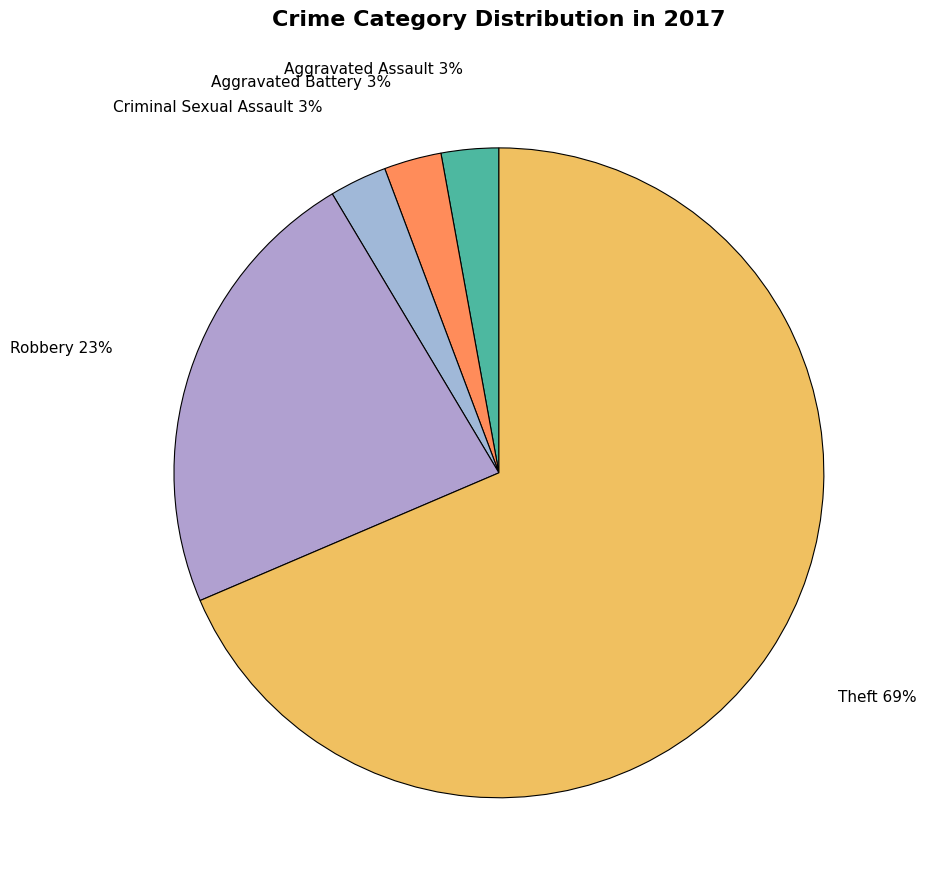

How many slices are in this pie chart?

5